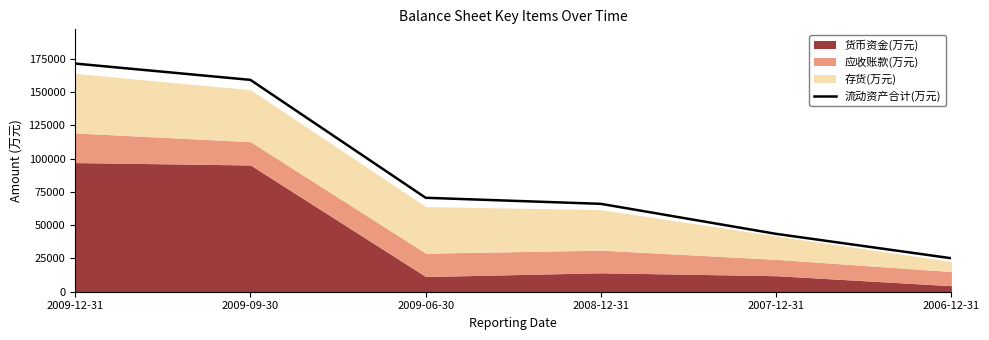

The chart shows a value of 17408 at 2008-12-31. True or false?

False